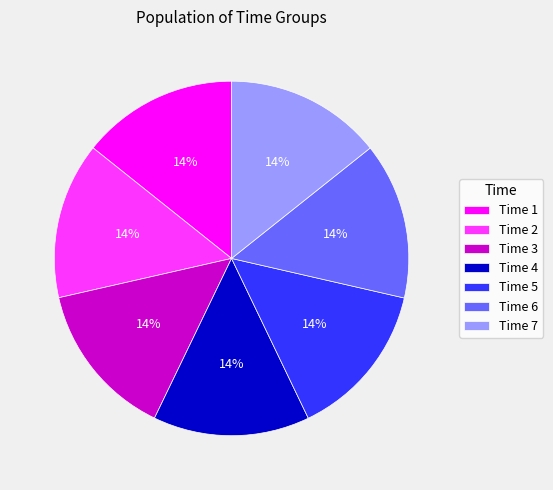

Combined, do Time 7 and Time 4 account for over 50%?

No